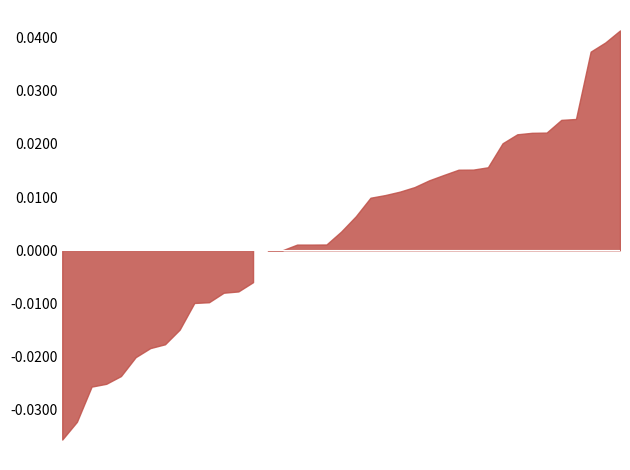

True or false: the data shows 15425 at 33.

False